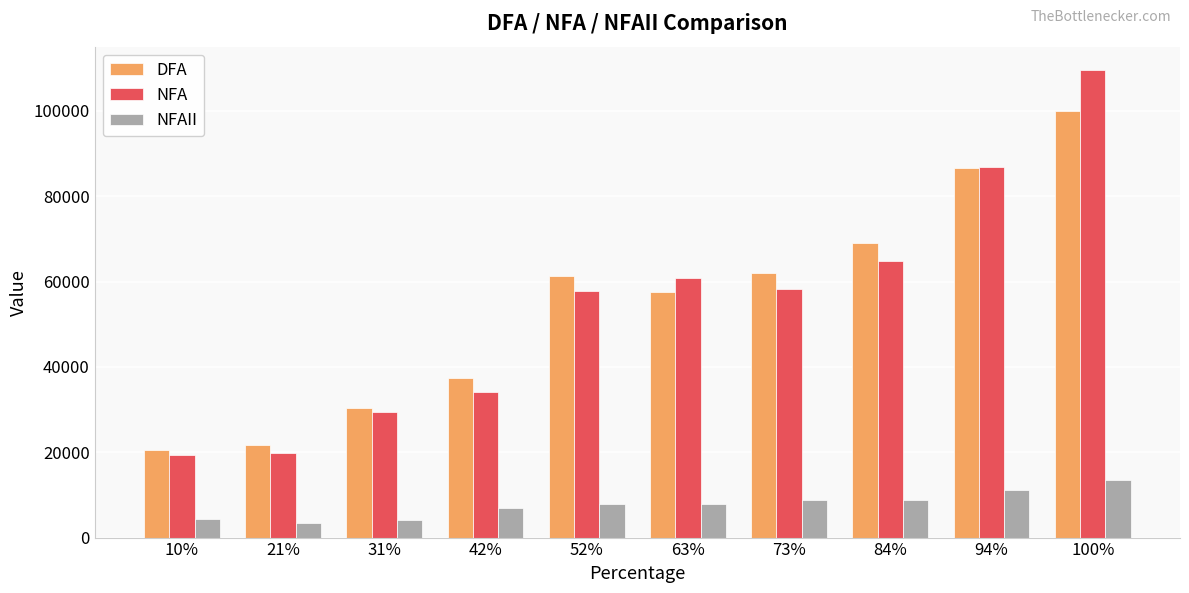

What is the label of the 2nd bar from the right?

94%